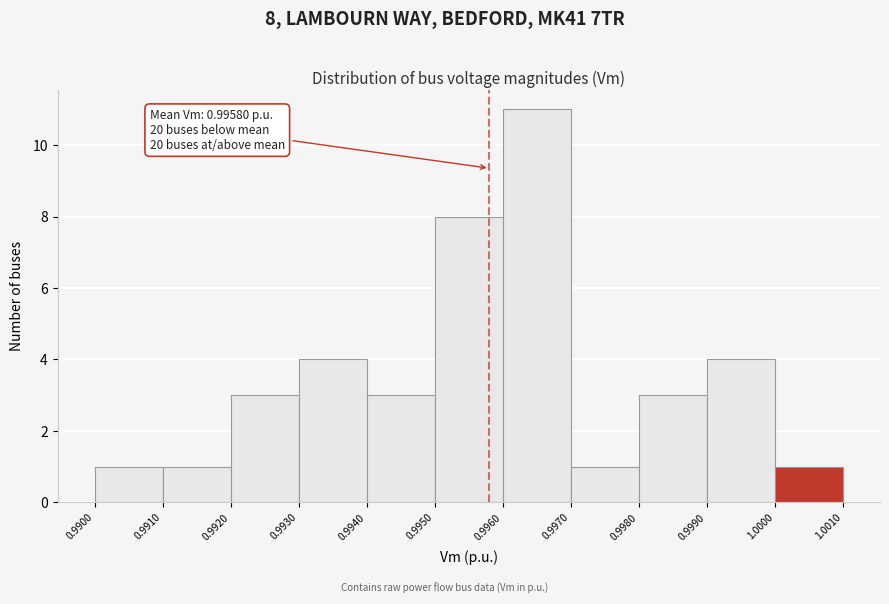

Which range on the x-axis has the tallest bar?

0.9960 to 0.9970